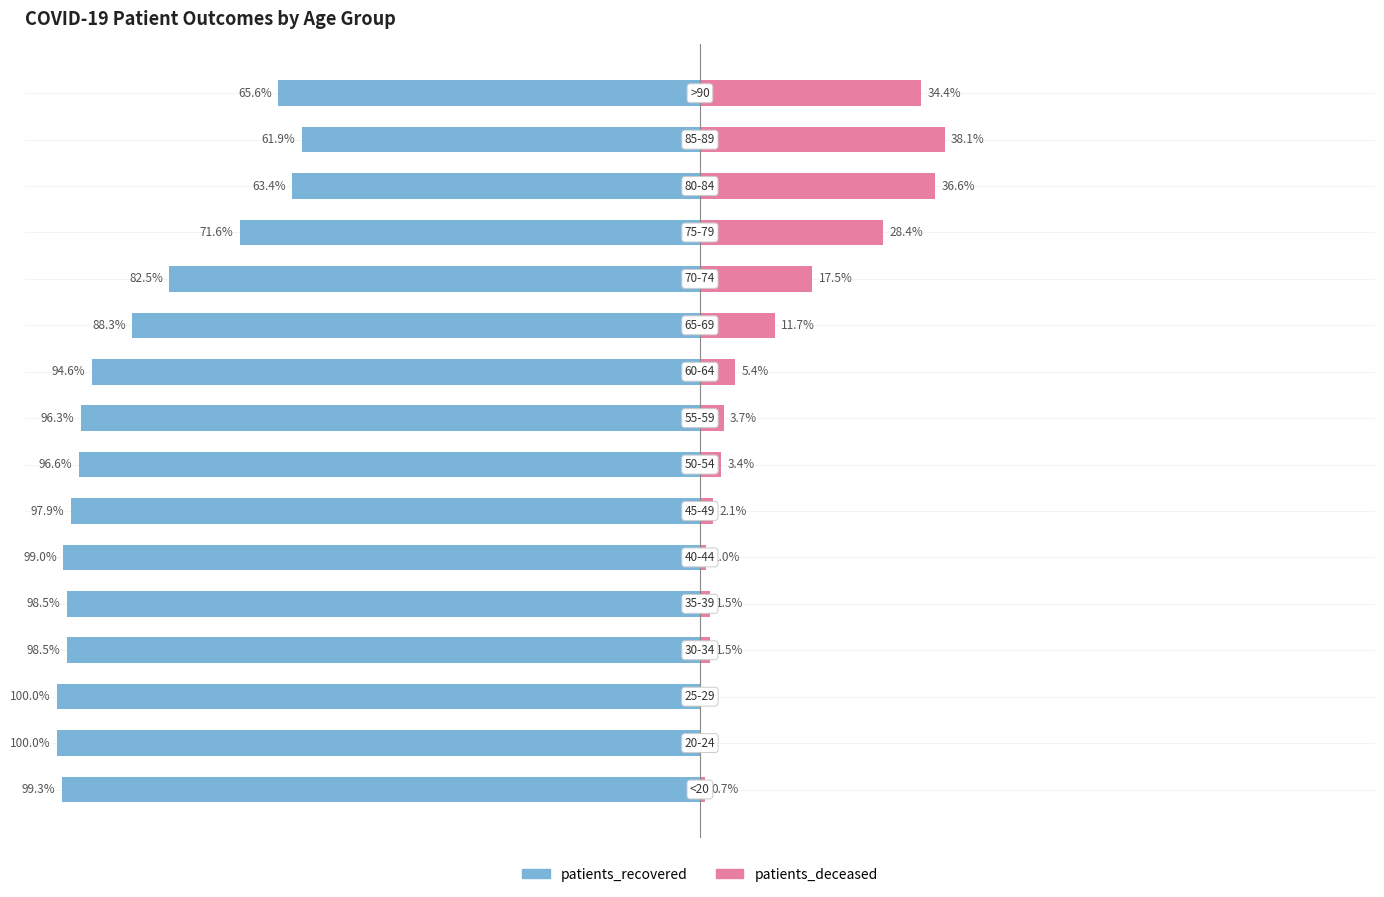

The patients_recovered series shows -51.0 at 4. True or false?

False